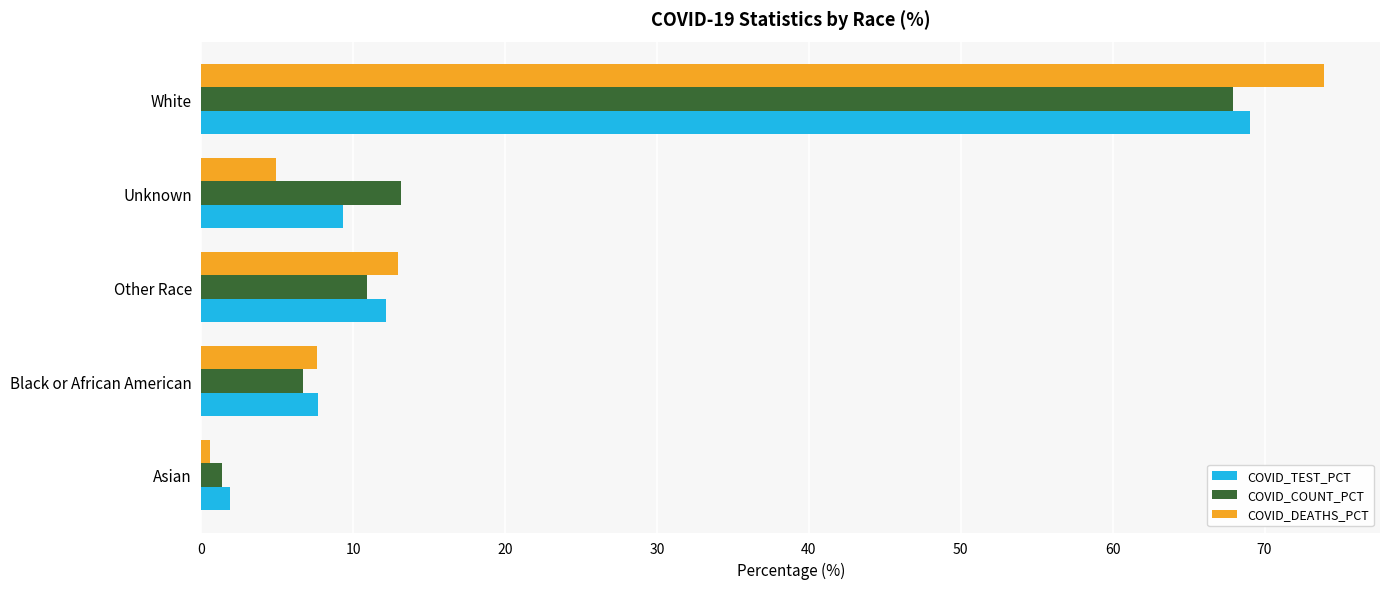

What is the spread (max minus min) of values at Unknown?

8.2